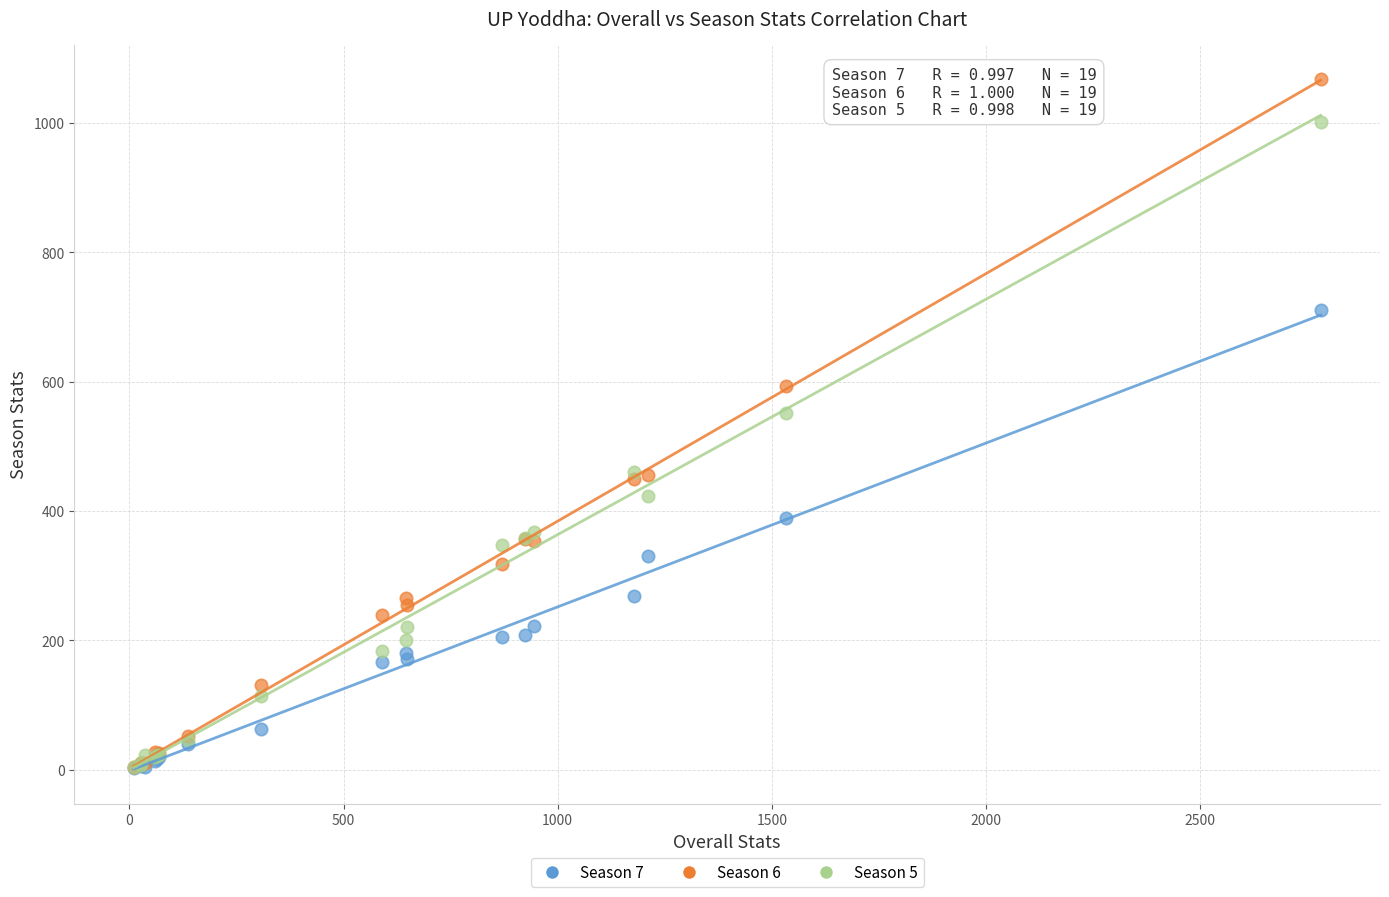

Which series has the largest Y range (max minus min)?

Season 6